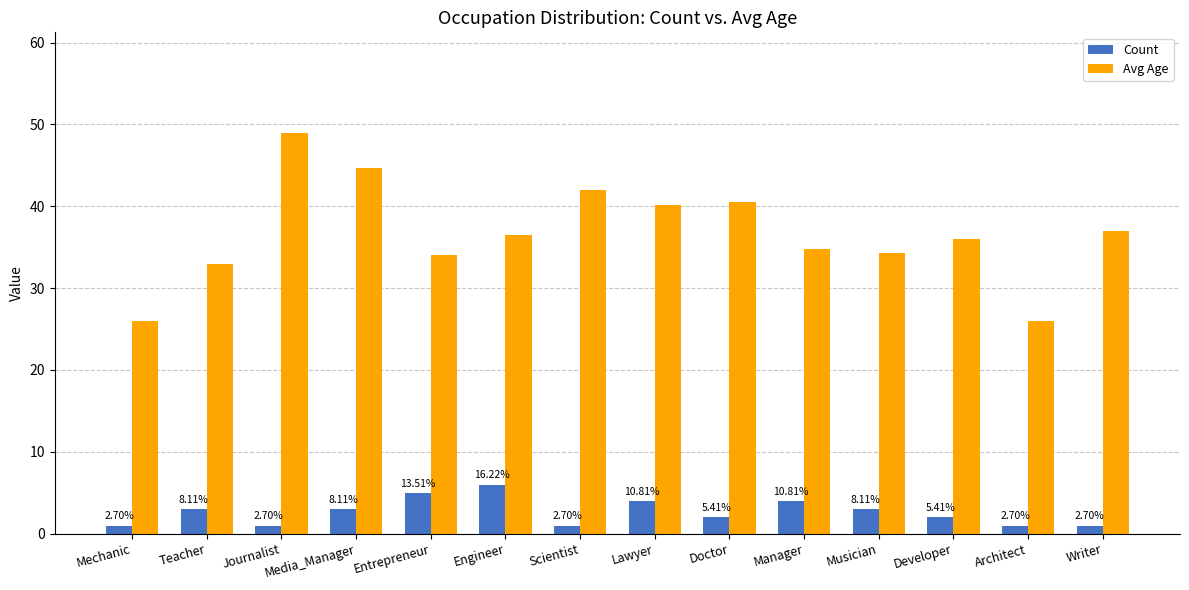

What are all the series names shown in the legend?

Count, Avg Age